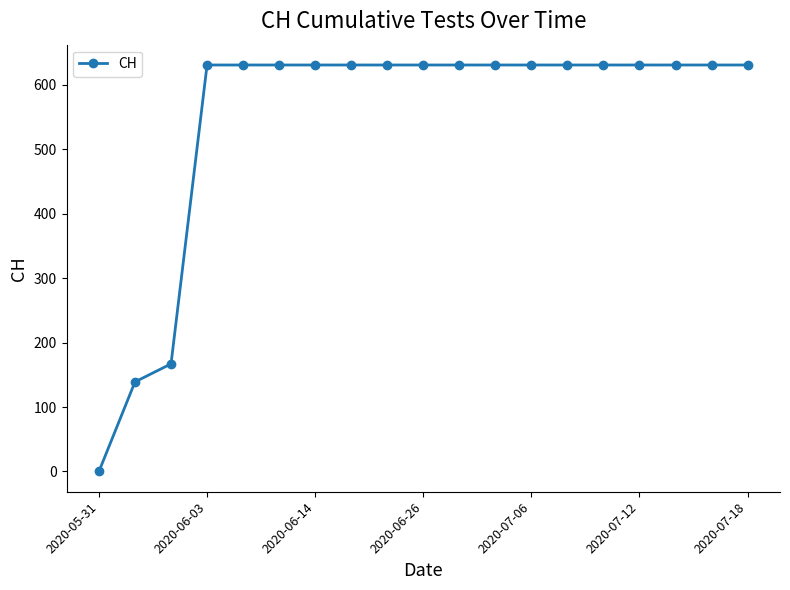

What is the maximum value shown in the chart?

631